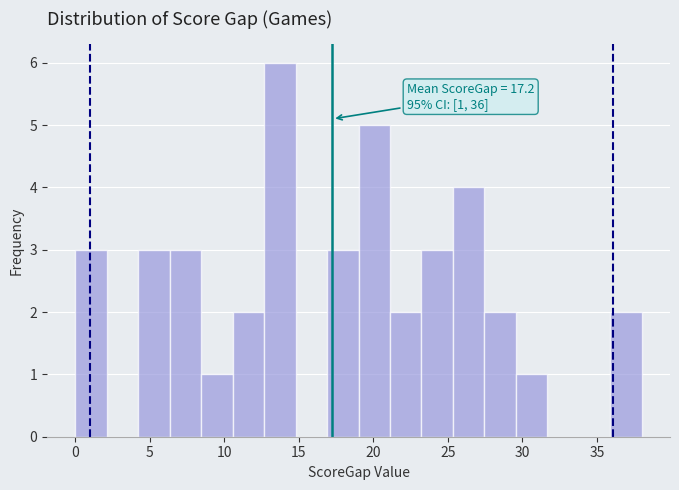

Which range on the x-axis has the tallest bar?

12.5 to 15.0